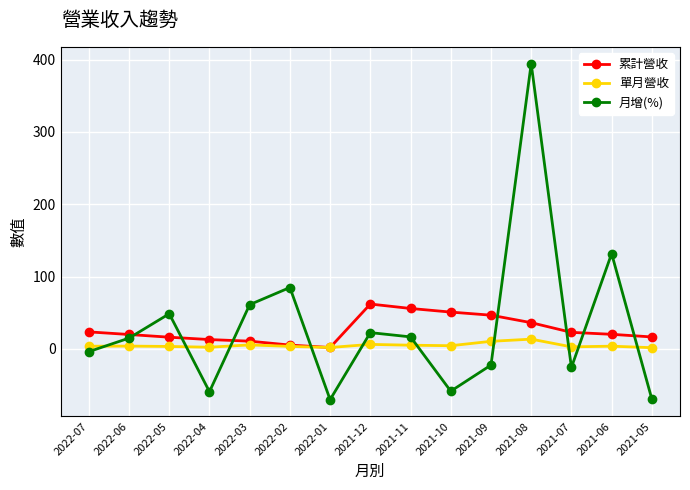

Where is the first local minimum for 月增(%)?

2022-04